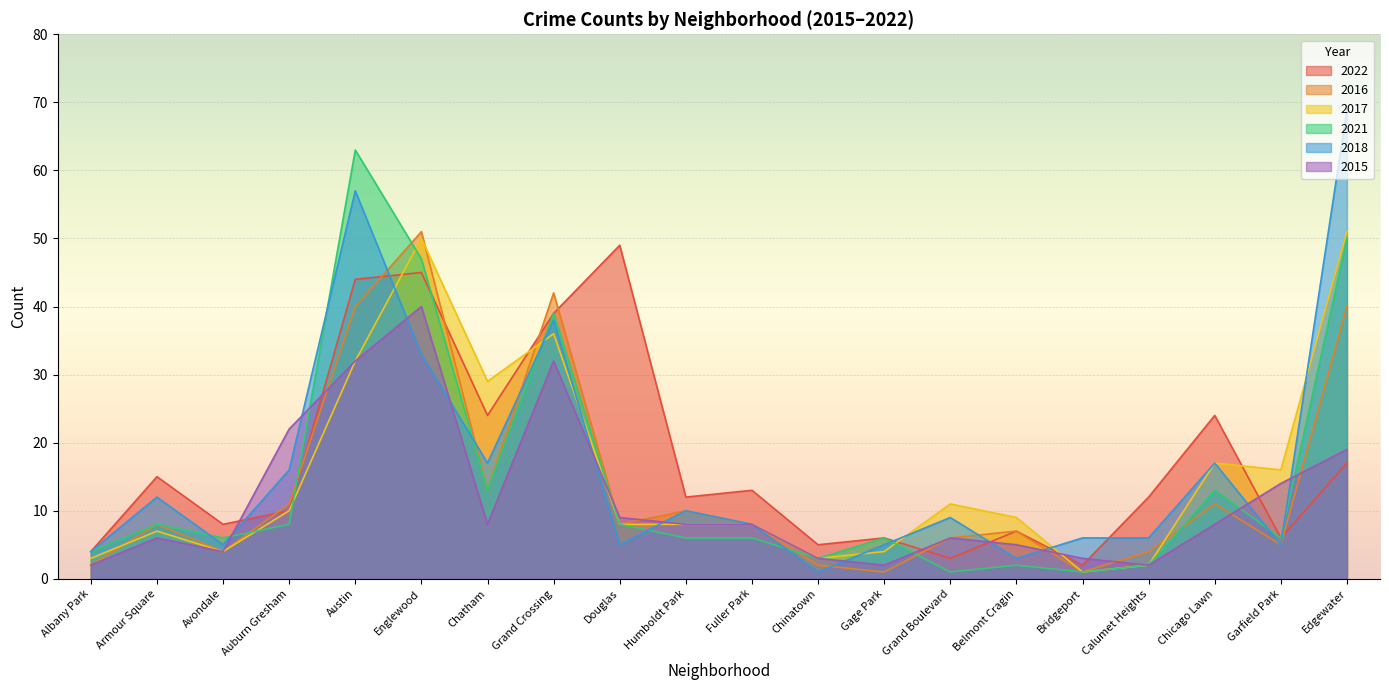

How many lines are shown in the chart?

6